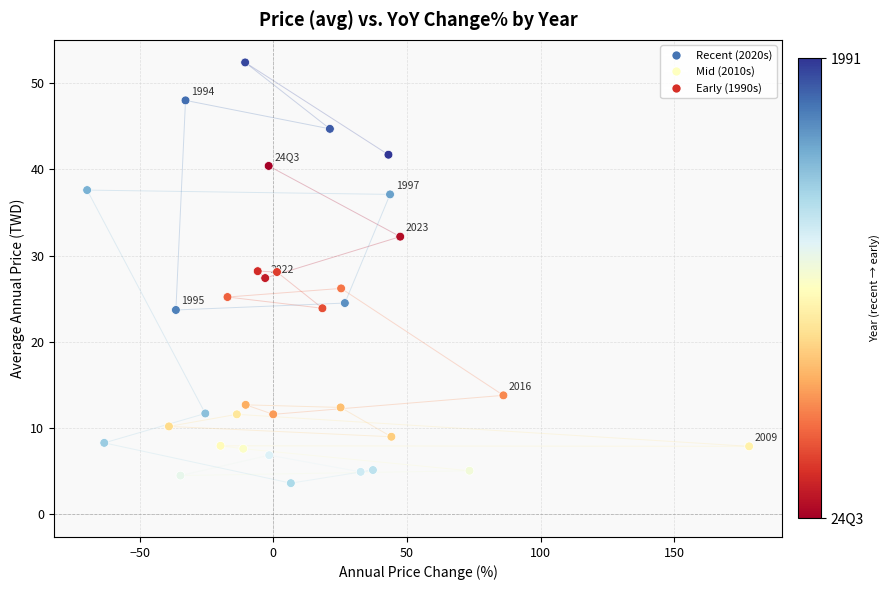

What is the range of Y values (max minus min)?

48.8